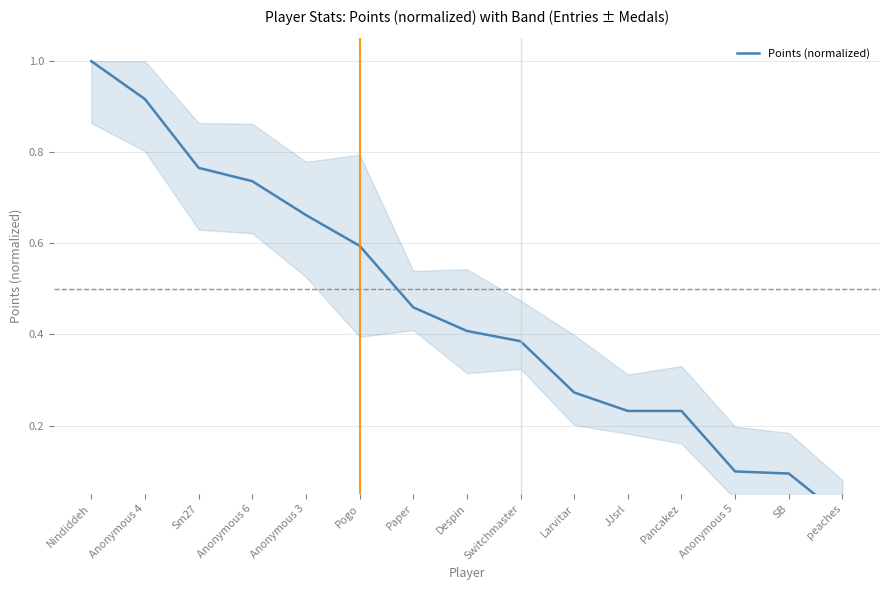

What is the label of the 8th point from the right?

Despin